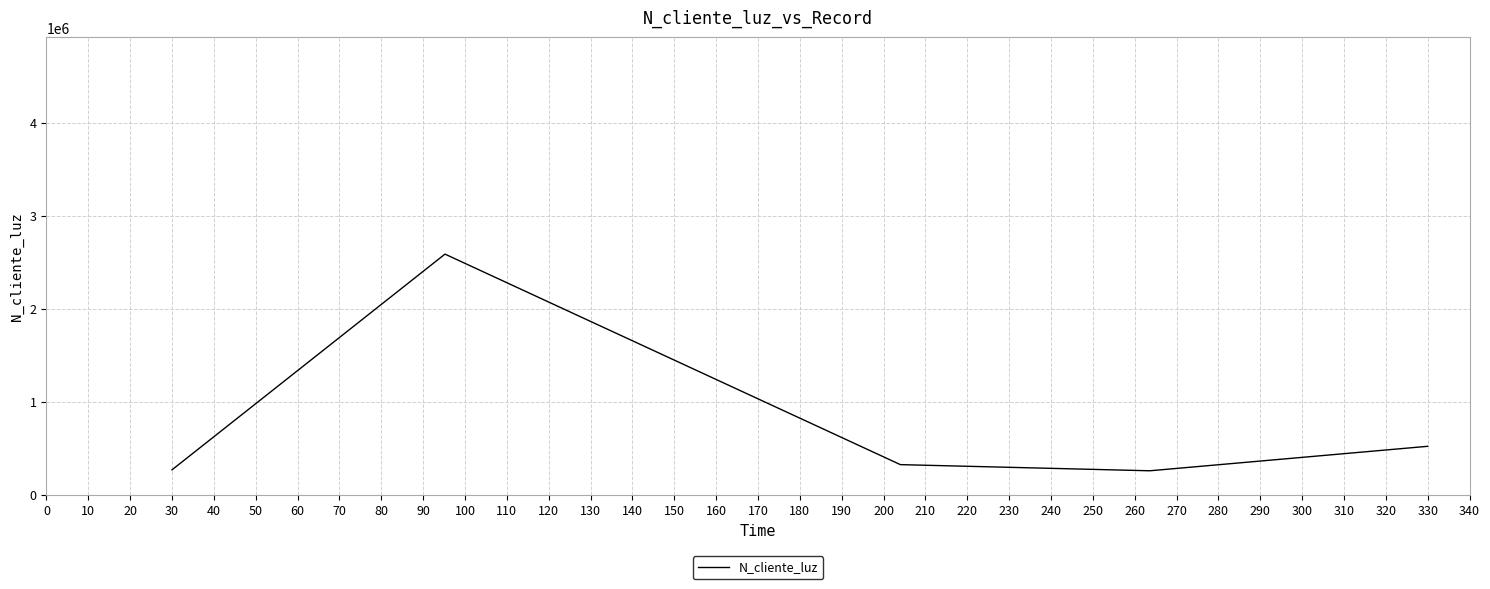

What is the difference between the maximum and second lowest values?

2317580